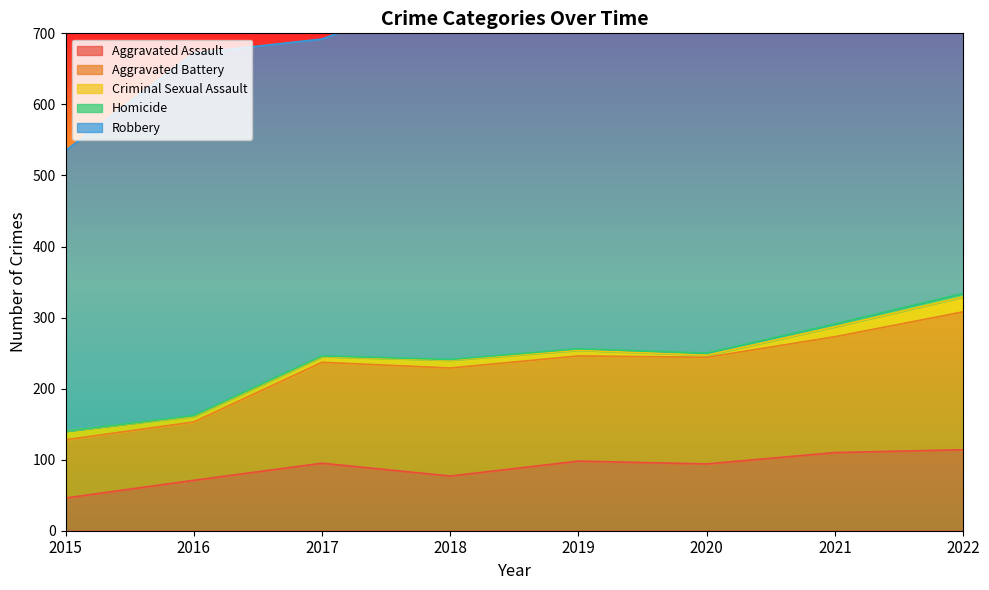

At which category is the sum across all series the highest?

2019